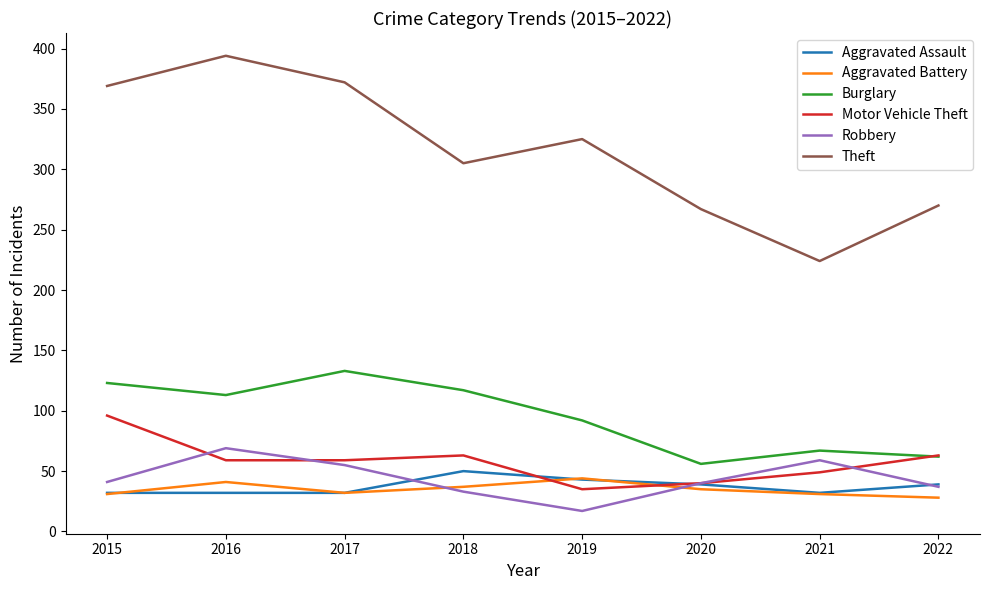

Is this an area chart (filled region under the line)?

No